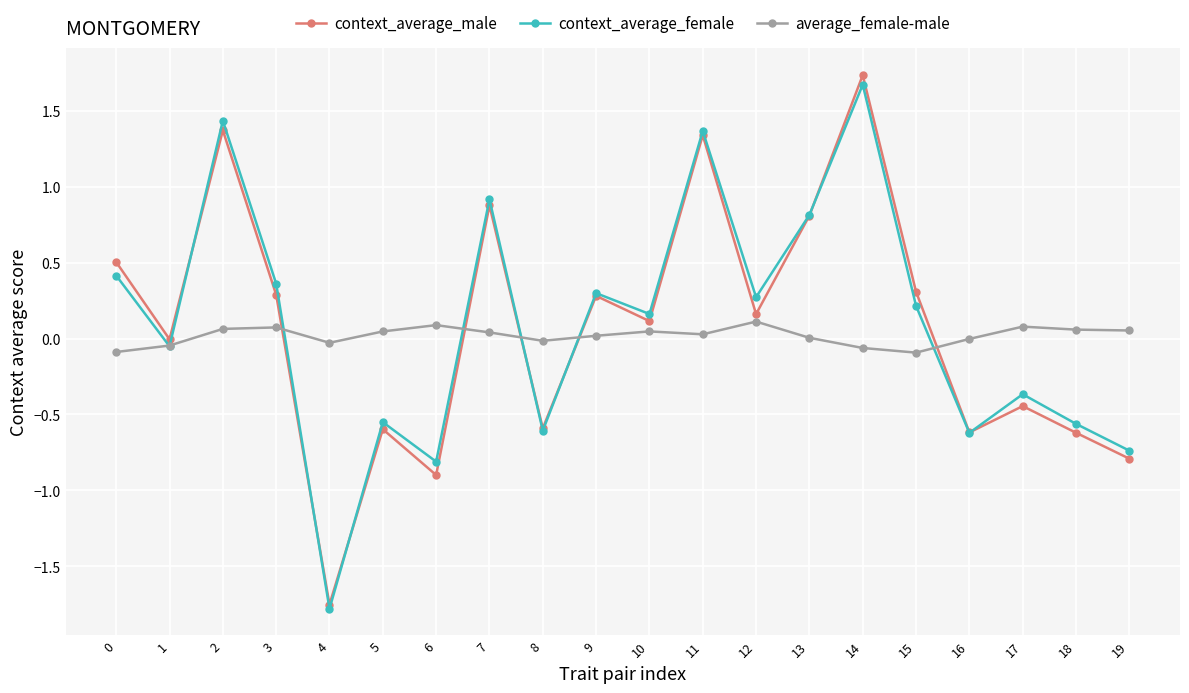

How many interior local peaks does the context_average_female series have?

7